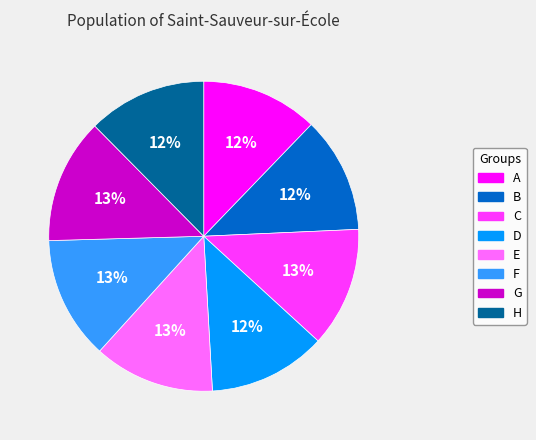

Does E represent more than half of the total?

No